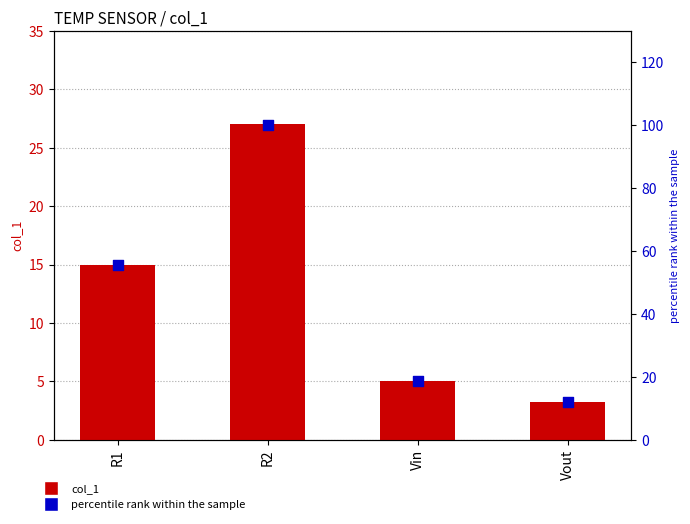

What are all the series names shown in the legend?

col_1, percentile rank within the sample